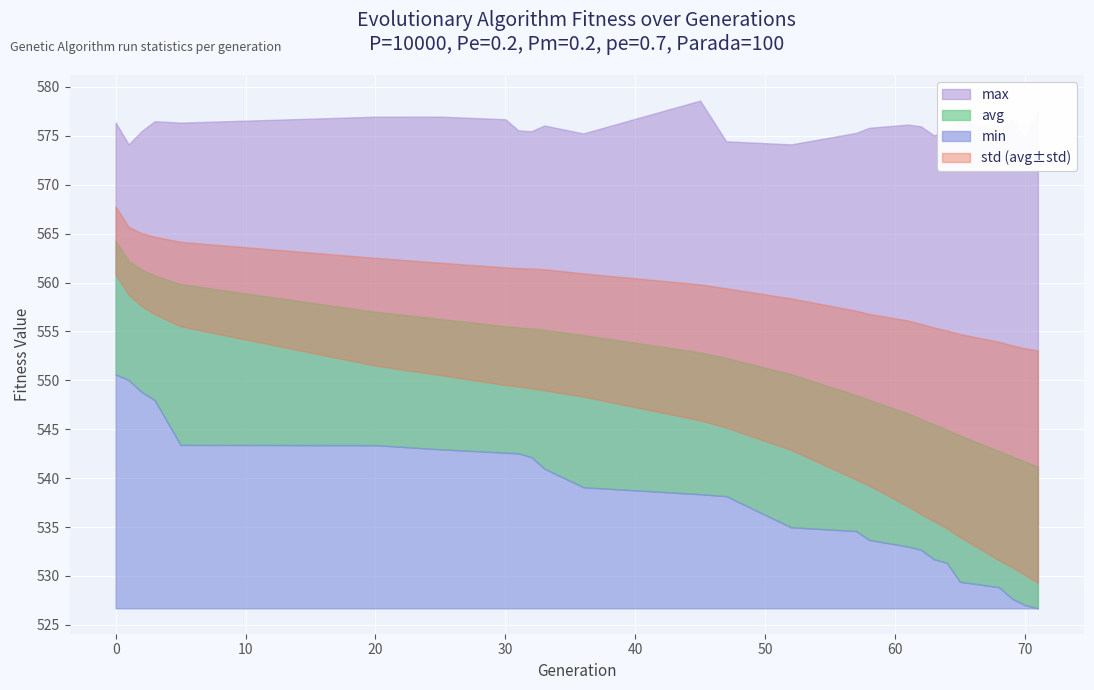

True or false: avg and std intersect in this chart.

False